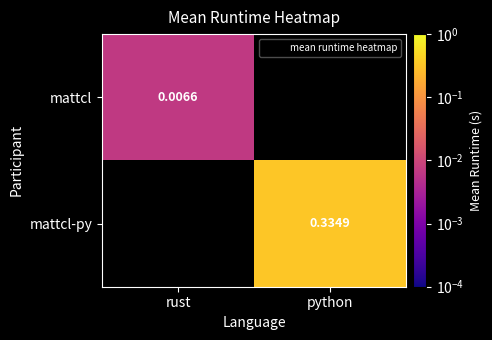

At which label is mattcl-py closest to 0?

rust